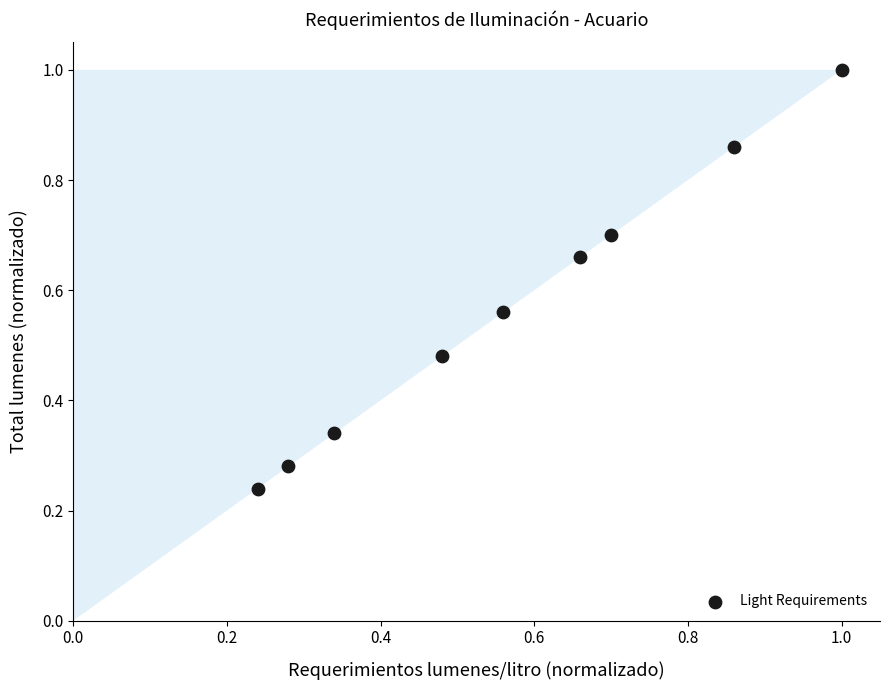

What is the range of X values (max minus min)?

0.8